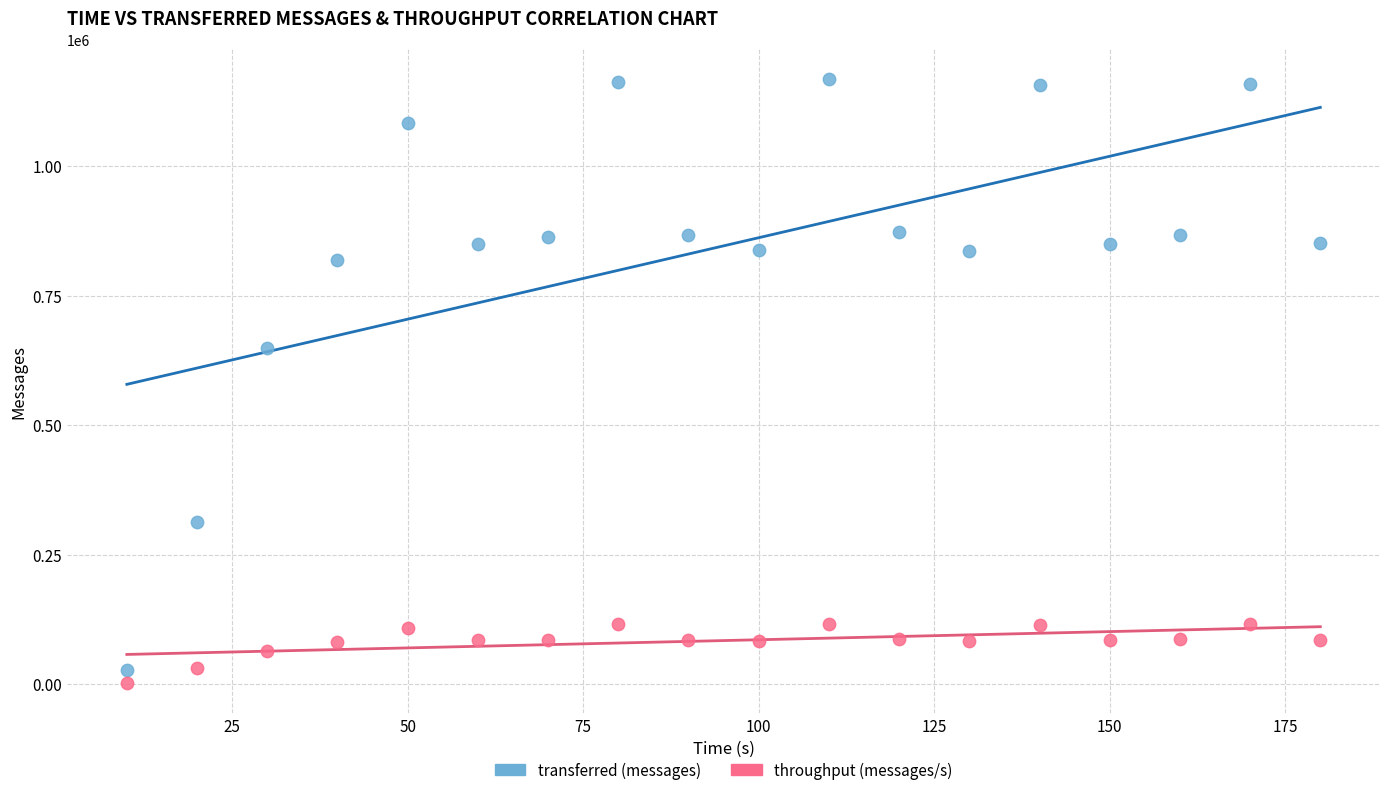

What are all the series names shown in the legend?

transferred (messages), throughput (messages/s)